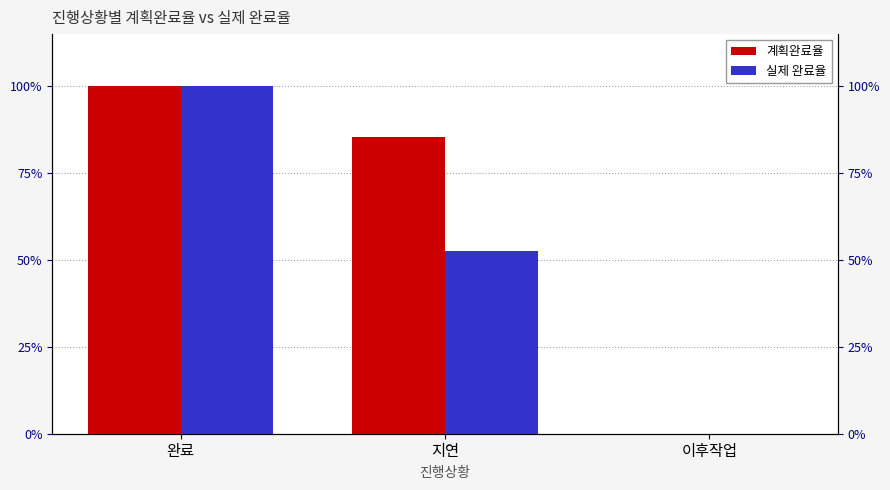

How many values in the 계획완료율 series exceed 0?

2